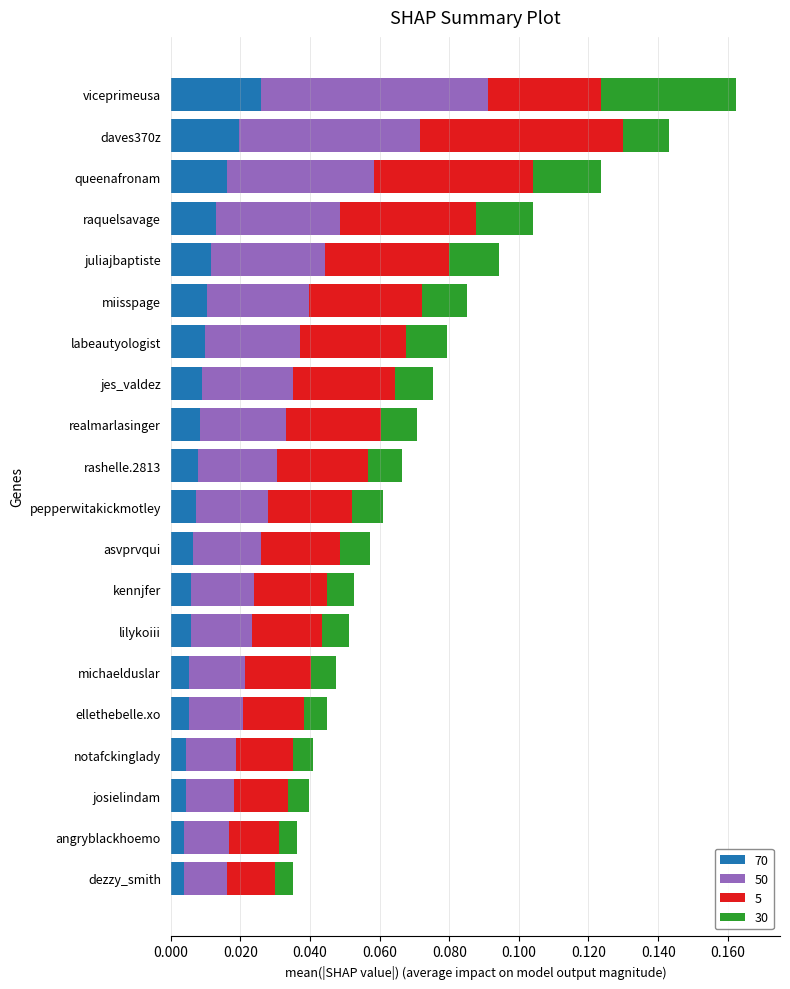

What are all the series names shown in the legend?

70, 50, 5, 30